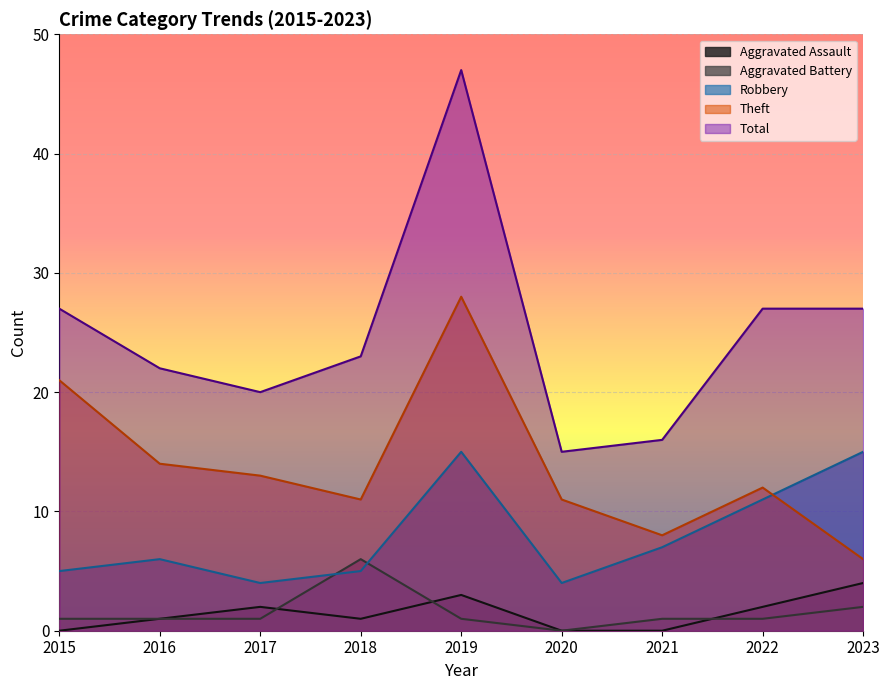

Reading right to left, extract all data points from this chart.

Aggravated Assault: 2023=4	2022=2	2021=0	2020=0	2019=3	2018=1	2017=2	2016=1	2015=0
Aggravated Battery: 2023=2	2022=1	2021=1	2020=0	2019=1	2018=6	2017=1	2016=1	2015=1
Robbery: 2023=15	2022=11	2021=7	2020=4	2019=15	2018=5	2017=4	2016=6	2015=5
Theft: 2023=6	2022=12	2021=8	2020=11	2019=28	2018=11	2017=13	2016=14	2015=21
Total: 2023=27	2022=27	2021=16	2020=15	2019=47	2018=23	2017=20	2016=22	2015=27